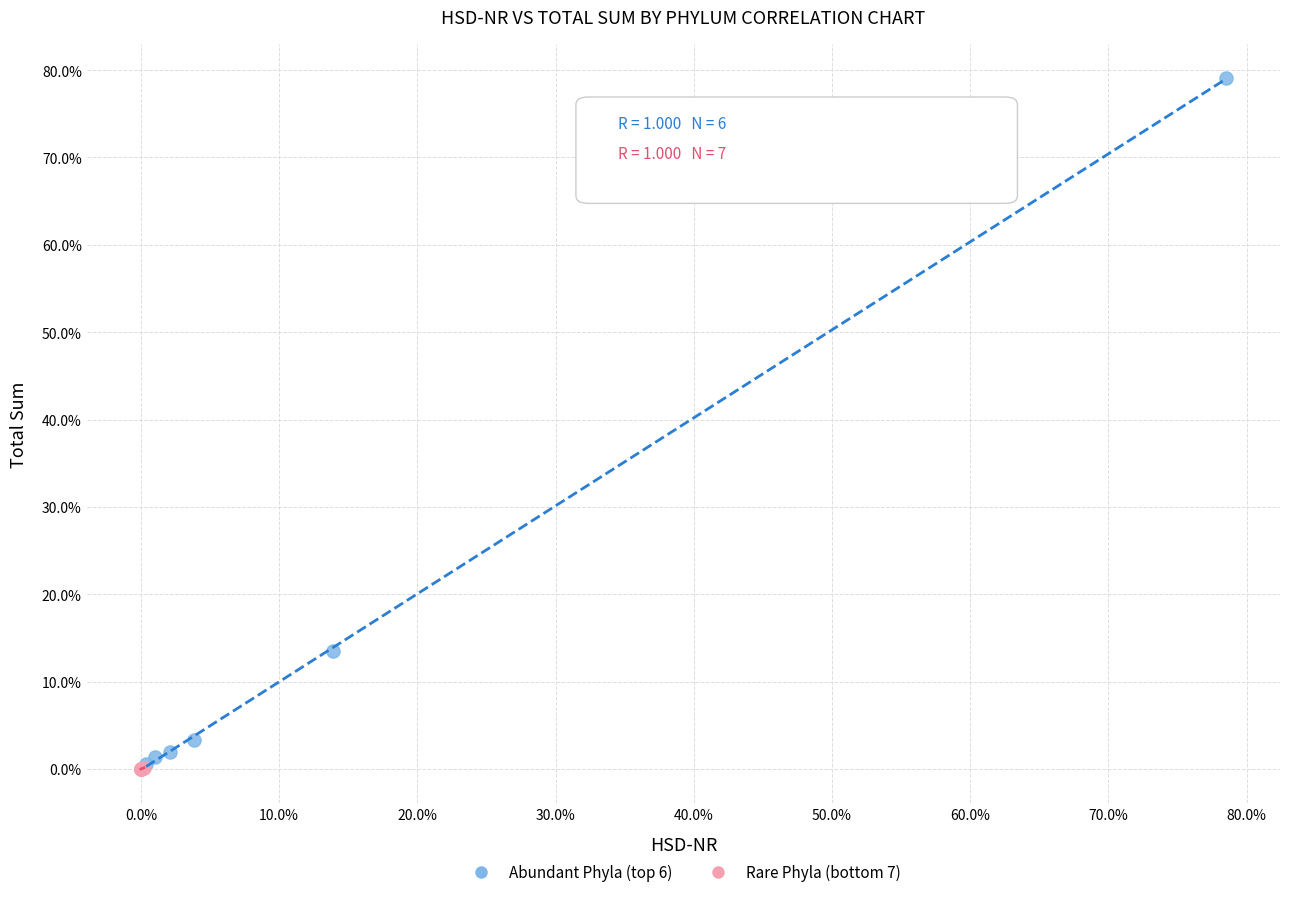

Which series contains the highest Y value?

Abundant Phyla (top 6)